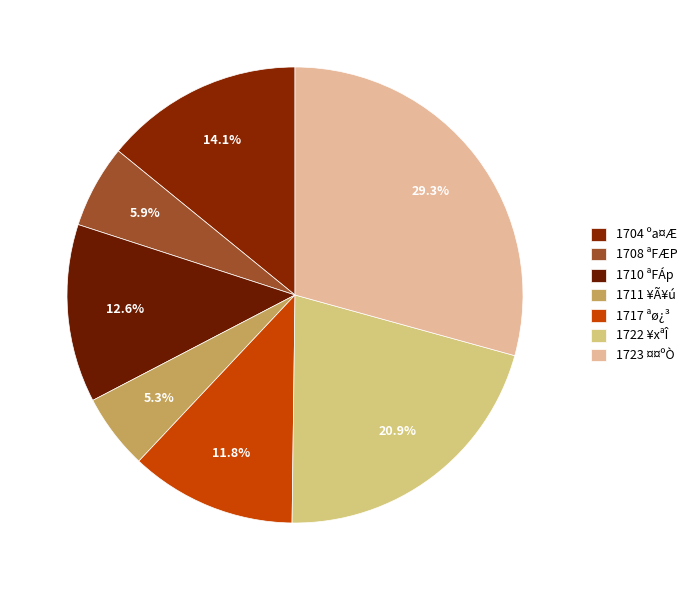

How many segments does this pie chart have?

7